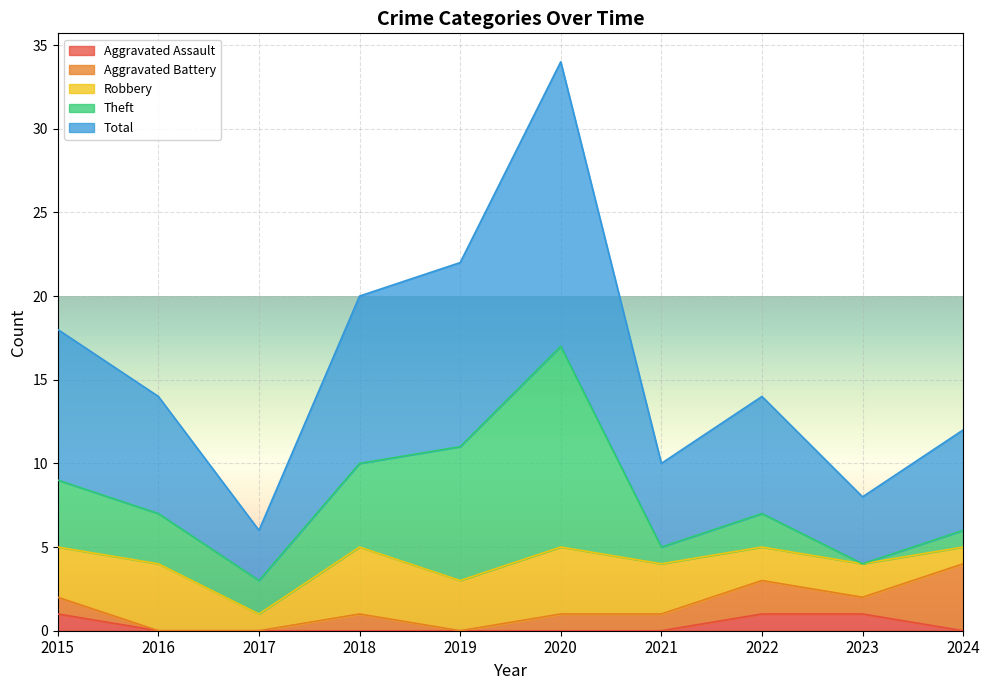

How many categories are shown in the chart?

10